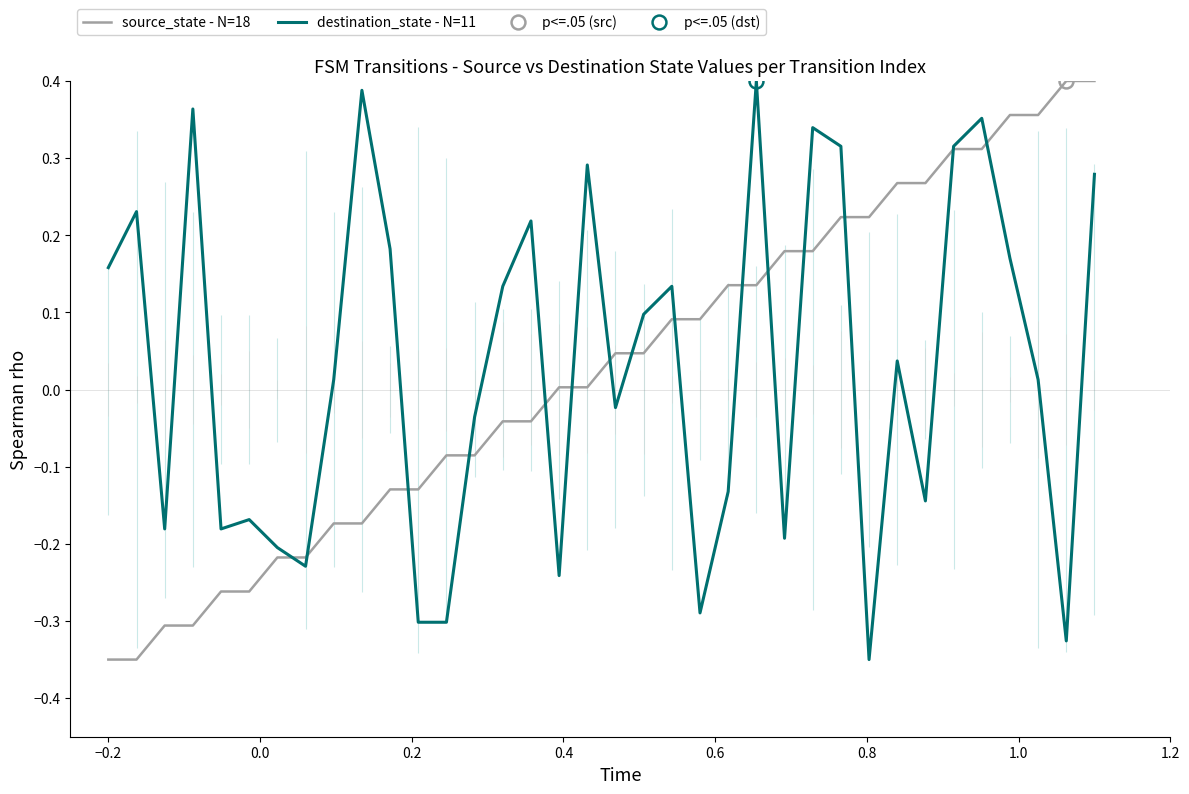

How many data points in destination_state - N=11 are above 0?

20